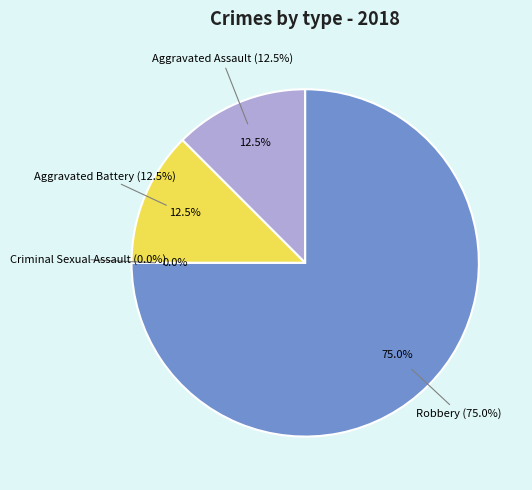

Which has a higher value, Criminal Sexual Assault or Aggravated Assault?

Aggravated Assault